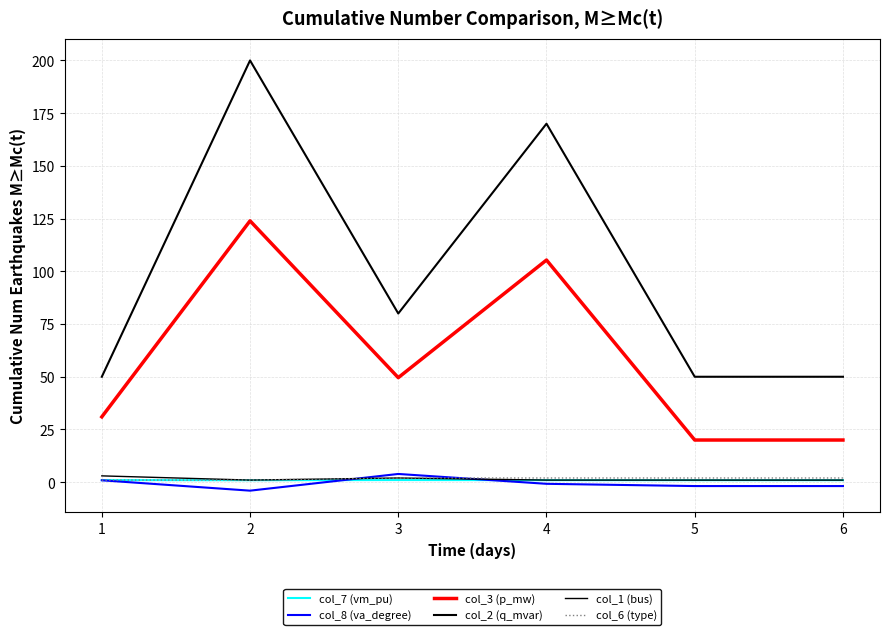

True or false: col_8 (va_degree) has more than 1 points higher than both neighbors.

False